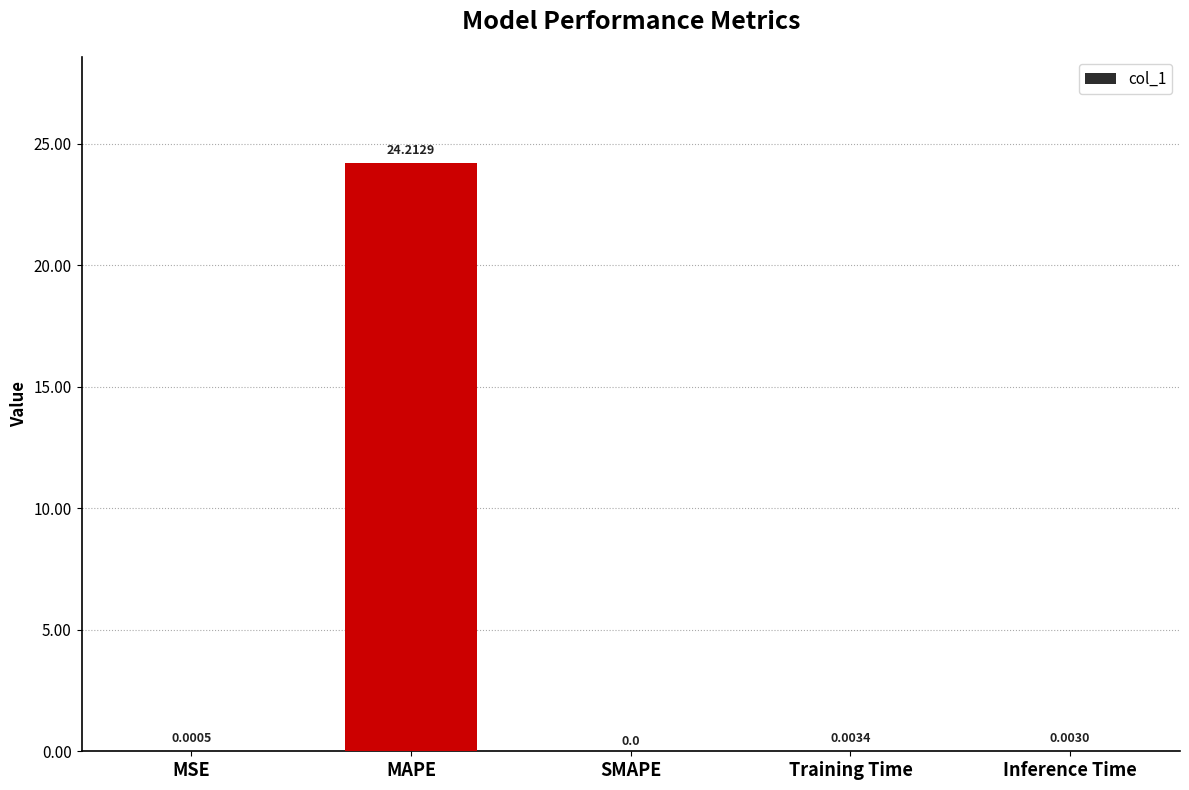

Which has a higher value, SMAPE or Inference Time?

Inference Time